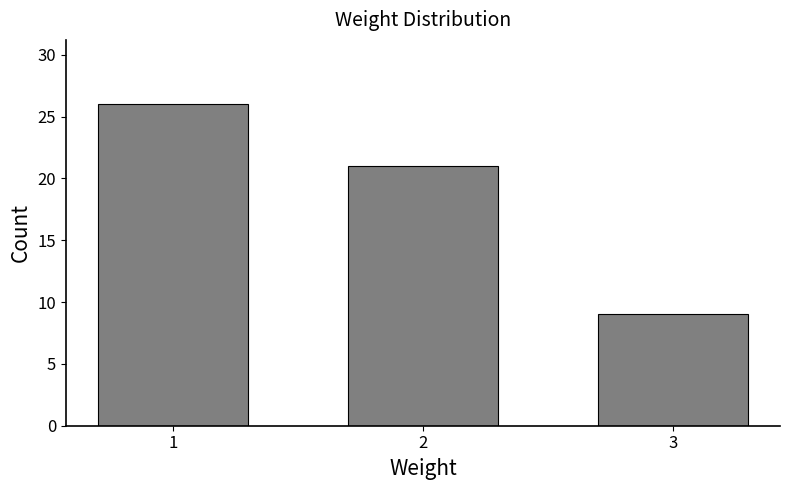

Reading right to left, list all the values displayed in this chart.

9	21	26